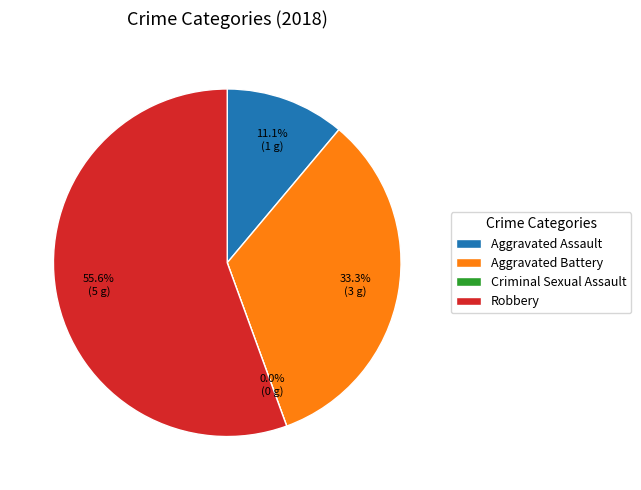

Combined, what portion of the pie is Aggravated Assault and Criminal Sexual Assault?

11.1%